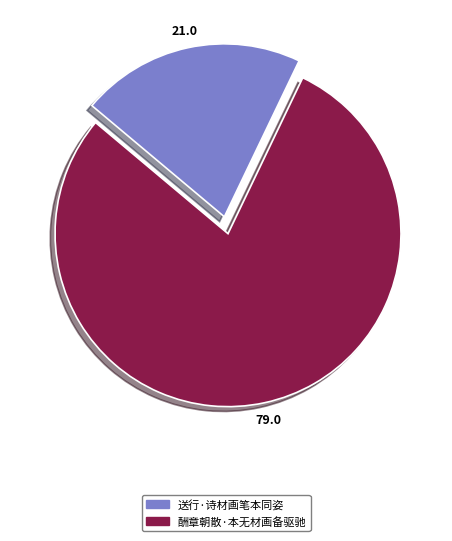

Do 酬章朝散·本无材画备驱驰 and 送行·诗材画笔本同姿 together represent more than half of the pie?

Yes